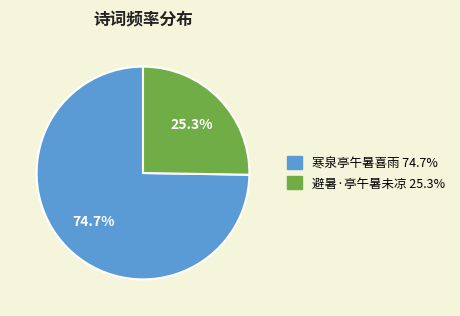

How much of the chart is everything except 避暑·亭午暑未凉?

74.7%